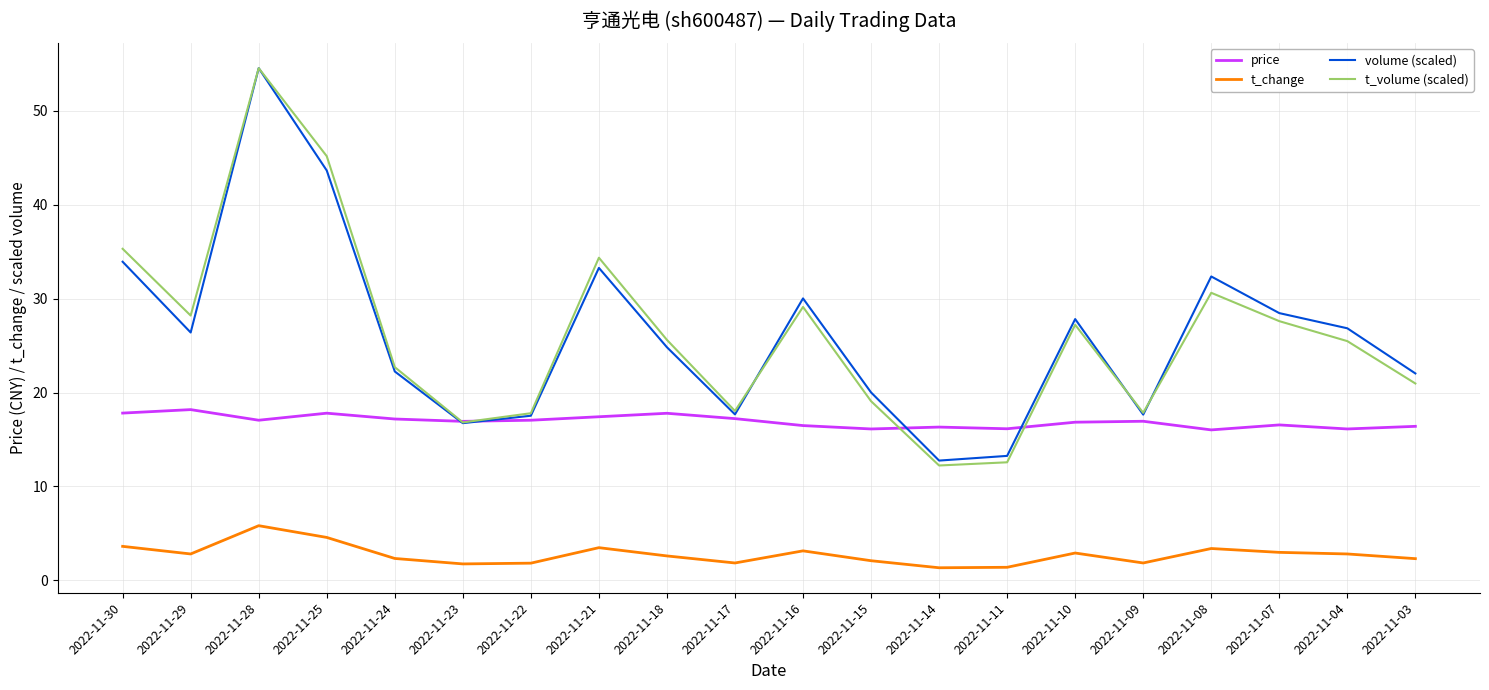

At which category is the sum across all series the highest?

2022-11-28